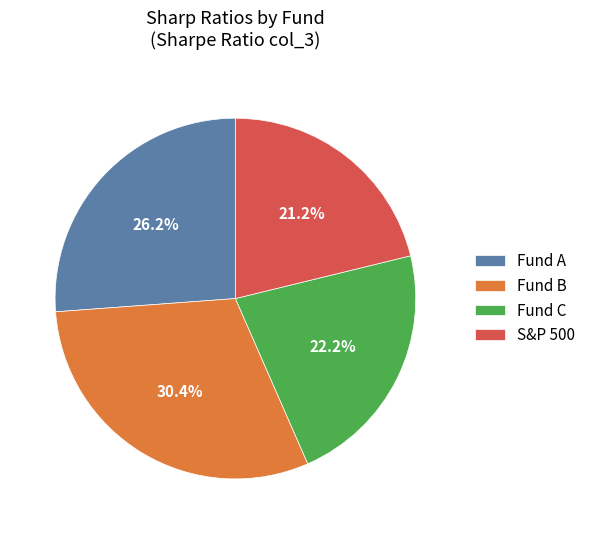

Rank the categories by value from lowest to highest.

S&P 500, Fund C, Fund A, Fund B